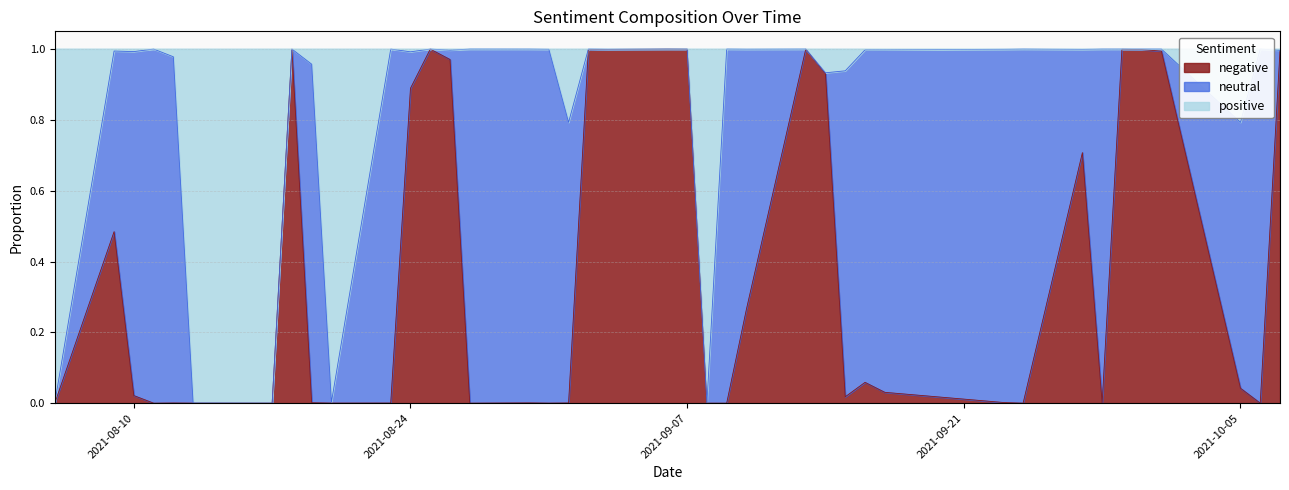

At which category does the chart reach its peak across all series?

2021-10-06